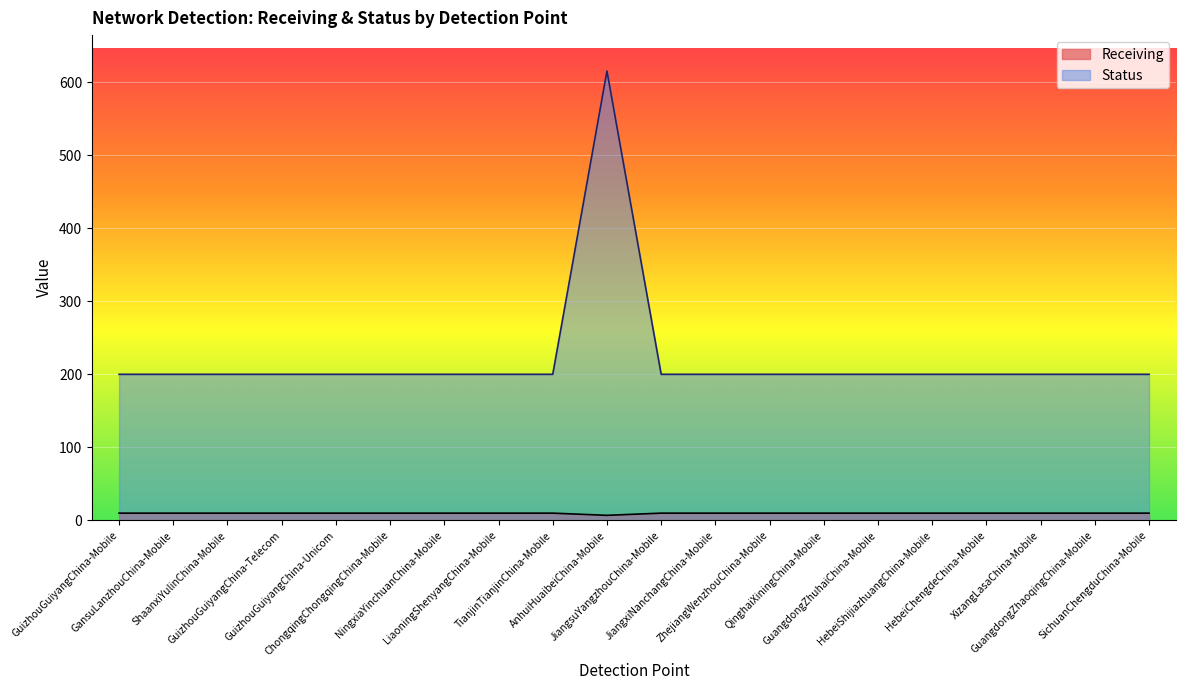

True or false: Receiving and Status cross at least once.

False